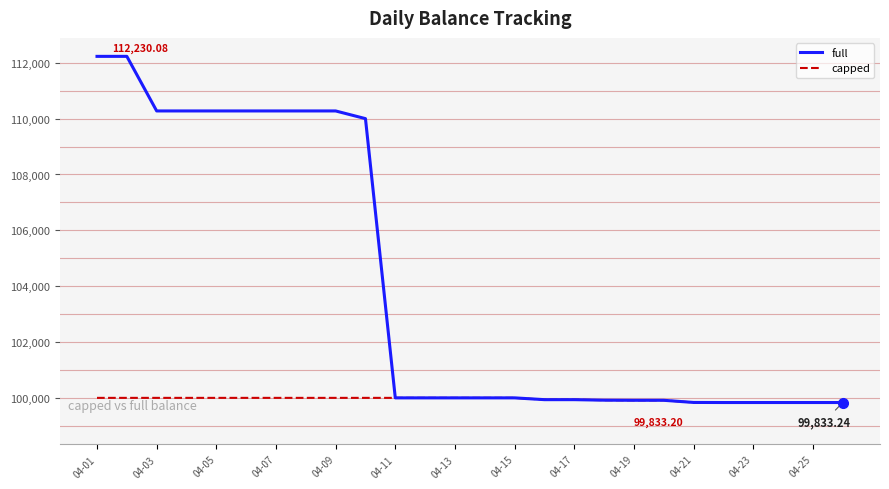

Which series has the widest spread of values?

full